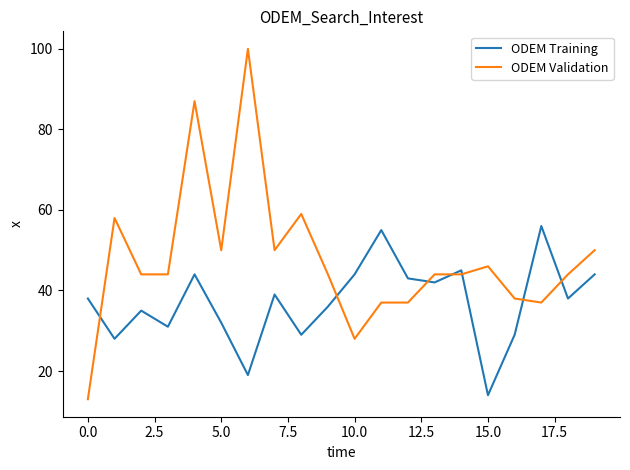

How many intersections are there between ODEM Training and ODEM Validation?

7